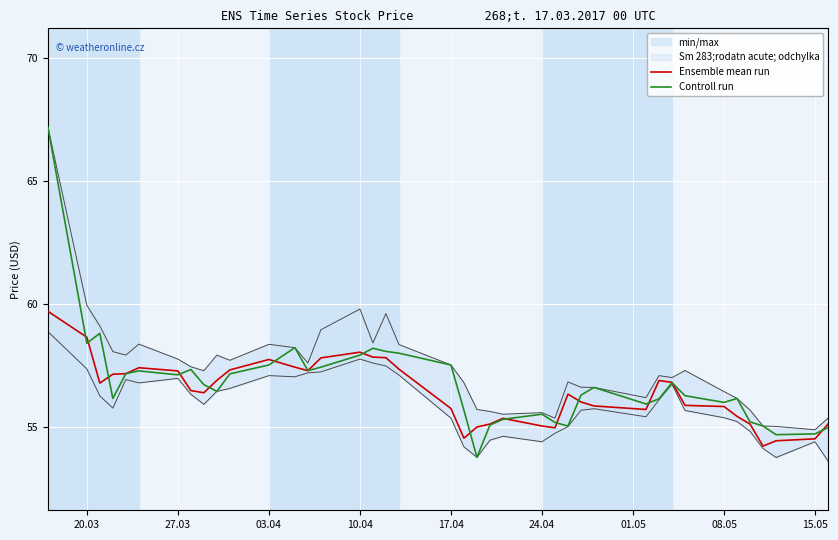

What is the difference between the maximum and minimum values in the Ensemble mean run series?

5.5